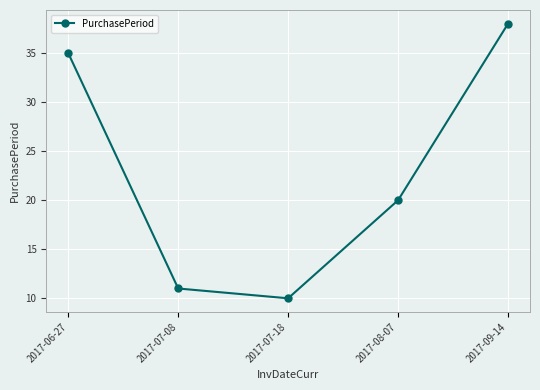

True or false: there are more than 2 points higher than both neighbors.

False